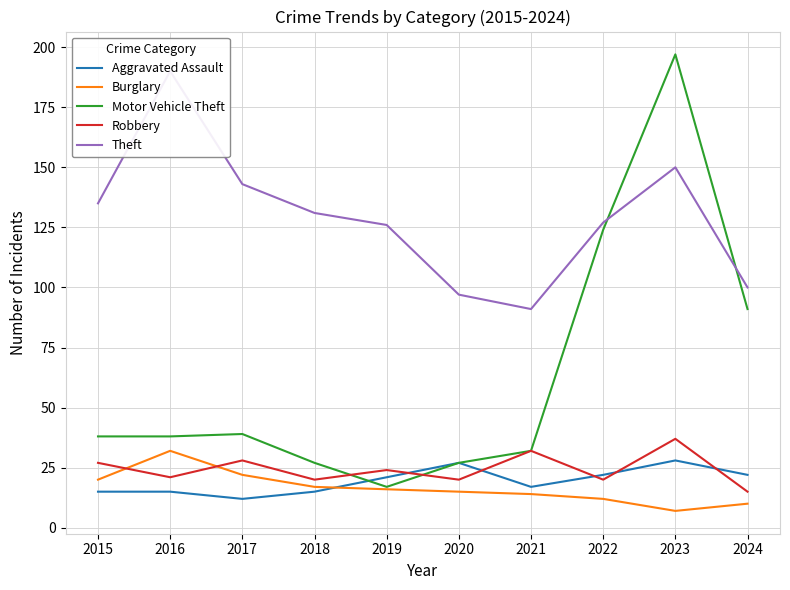

Which label corresponds to the smallest value in the chart?

2023